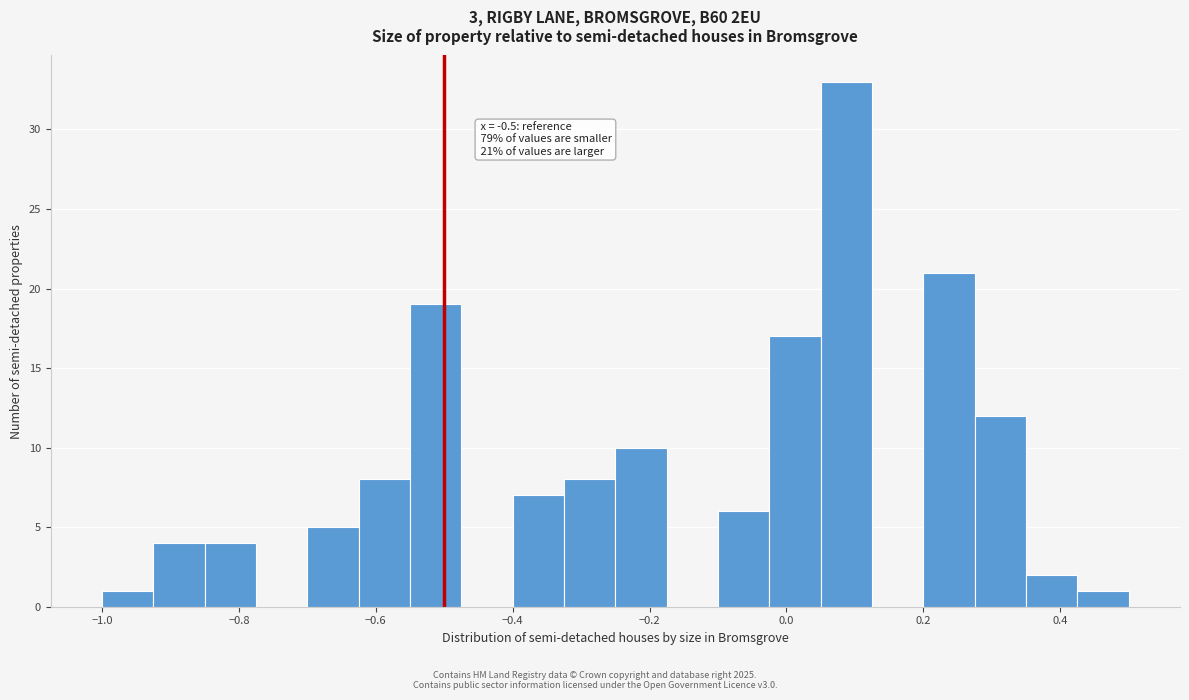

Around what value on the x-axis is the tallest bar? Give the approximate position of its centre, as read against the axis.

0.08